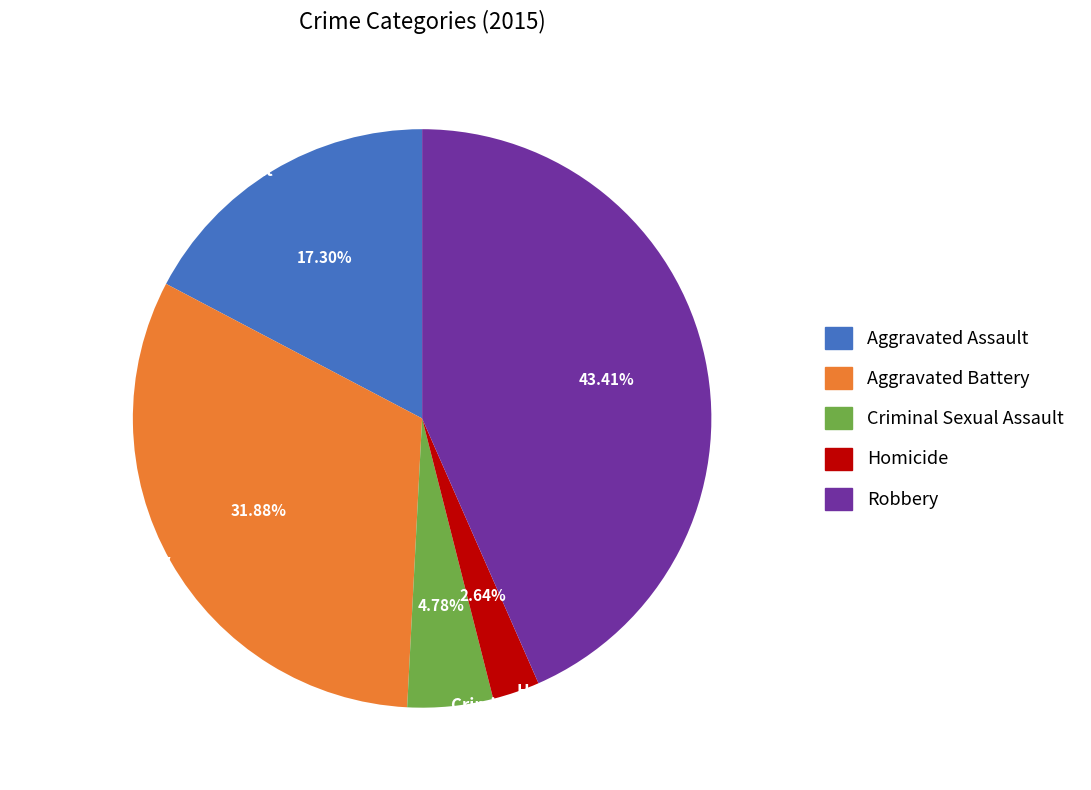

What is the smallest slice in the pie chart?

Homicide